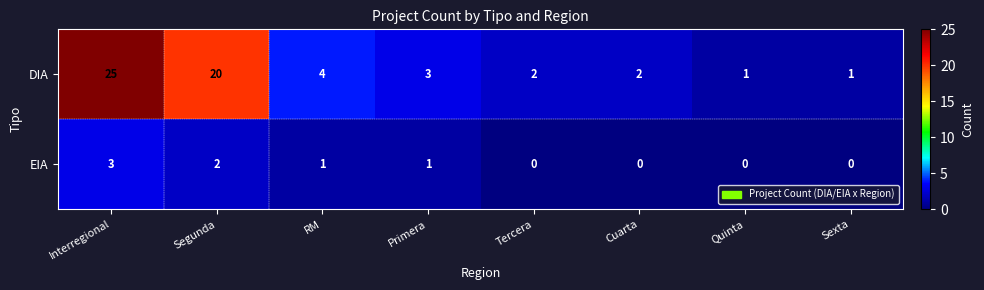

What is the difference between the maximum and minimum values in the EIA series?

3